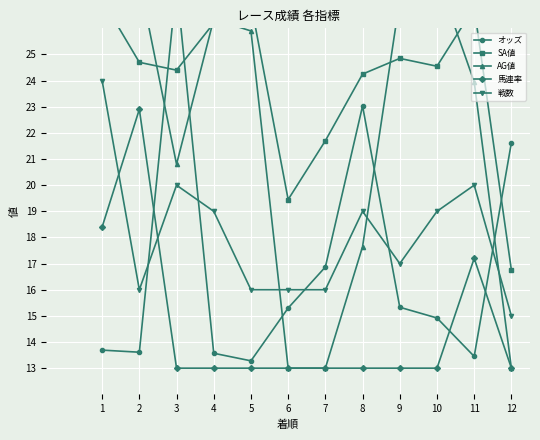

True or false: 馬連率 and オッズ cross at least once.

True